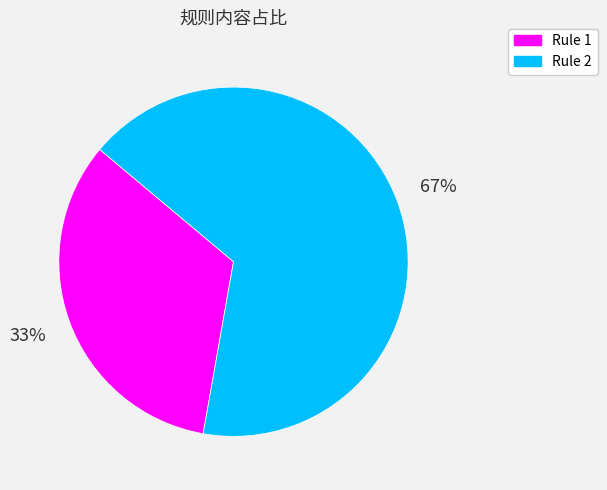

Does any single category account for the majority?

Yes